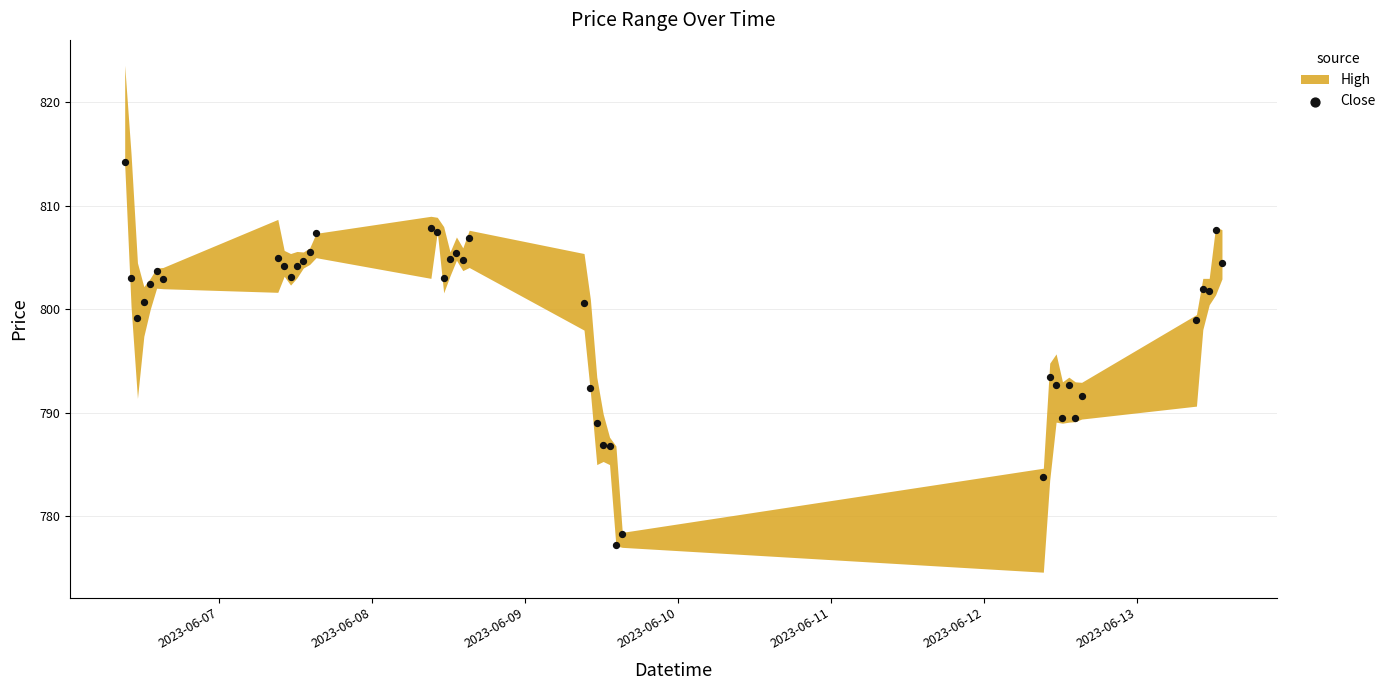

What Y value in the scatter plot is closest to 795?

793.5